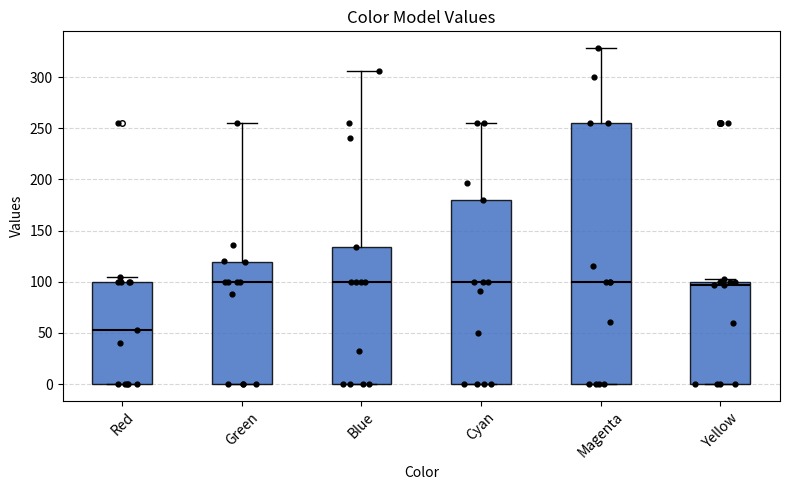

Reading left to right, read every box against the y-axis: the position of its median line, the range the box covers, and the ends of its whiskers. The values are not printed on the chart, so give them approximately, as read against the axis.

Red: median 55, box 0 to 100, whiskers 0 to 105
Green: median 100, box 0 to 120, whiskers 0 to 255
Blue: median 100, box 0 to 135, whiskers 0 to 305
Cyan: median 100, box 0 to 180, whiskers 0 to 255
Magenta: median 100, box 0 to 255, whiskers 0 to 330
Yellow: median 95, box 0 to 100, whiskers 0 to 105